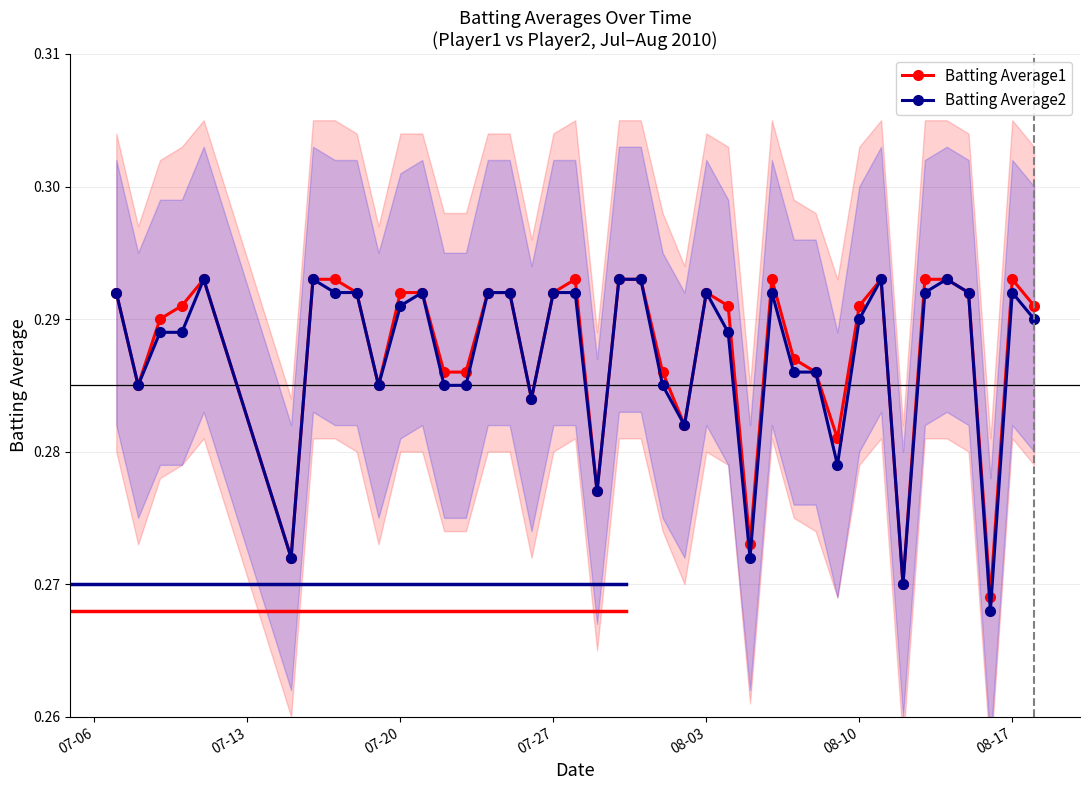

True or false: Batting Average2 and Batting Average1 intersect in this chart.

False